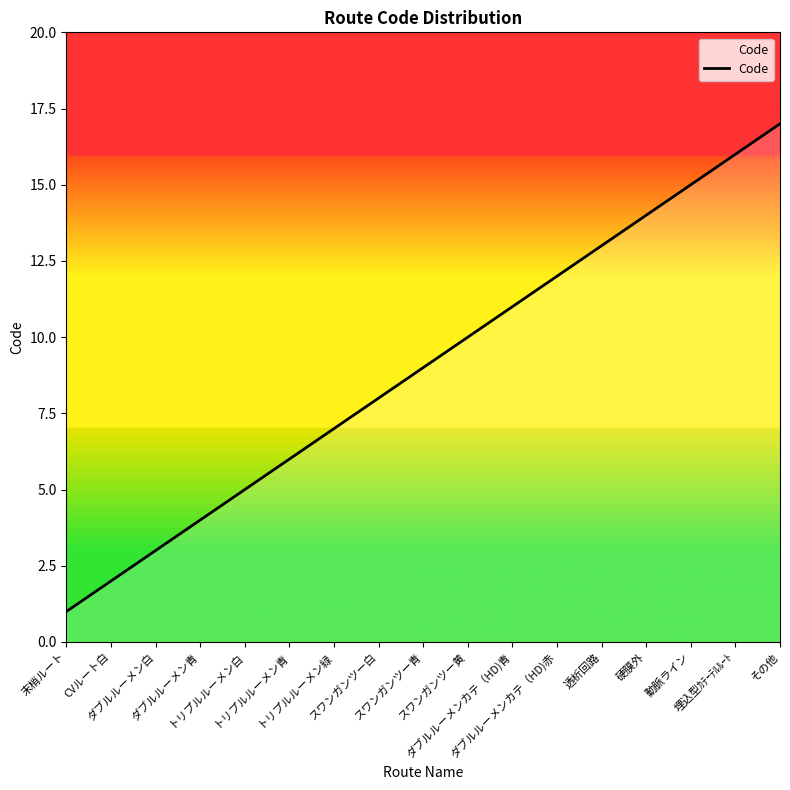

Which label corresponds to the largest value in the chart?

その他